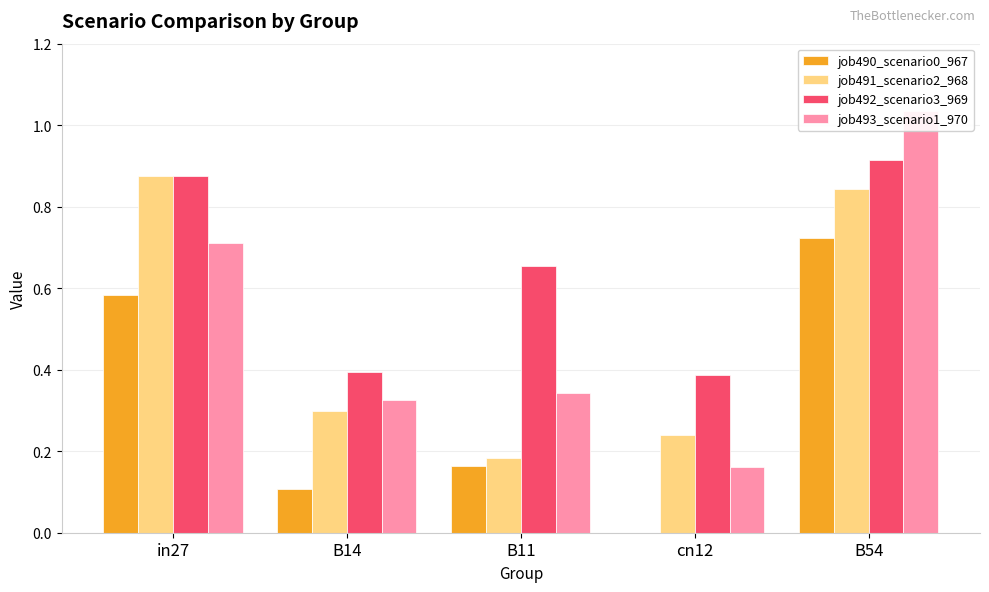

Rank the categories by job492_scenario3_969 value from highest to lowest.

B54, in27, B11, B14, cn12